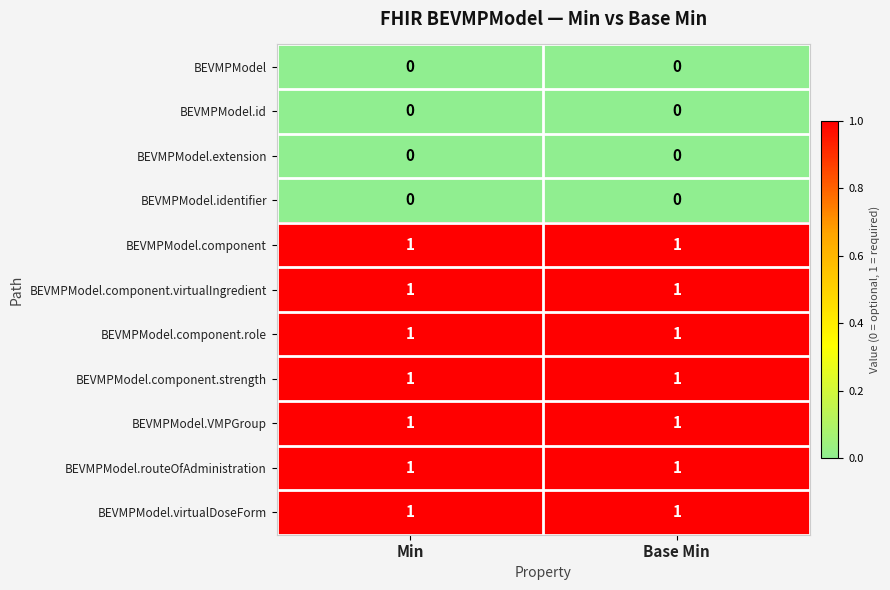

Reading left to right, extract all data points from this chart.

BEVMPModel: Min=0	Base Min=0
BEVMPModel.id: Min=0	Base Min=0
BEVMPModel.extension: Min=0	Base Min=0
BEVMPModel.identifier: Min=0	Base Min=0
BEVMPModel.component: Min=1	Base Min=1
BEVMPModel.component.virtualIngredient: Min=1	Base Min=1
BEVMPModel.component.role: Min=1	Base Min=1
BEVMPModel.component.strength: Min=1	Base Min=1
BEVMPModel.VMPGroup: Min=1	Base Min=1
BEVMPModel.routeOfAdministration: Min=1	Base Min=1
BEVMPModel.virtualDoseForm: Min=1	Base Min=1